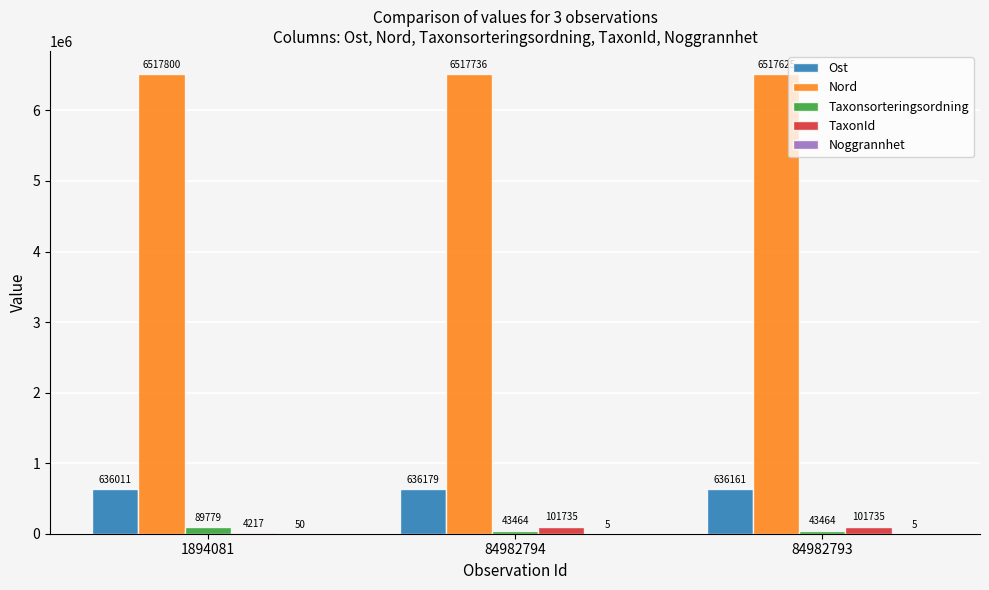

At which category is the sum across all series the highest?

84982794